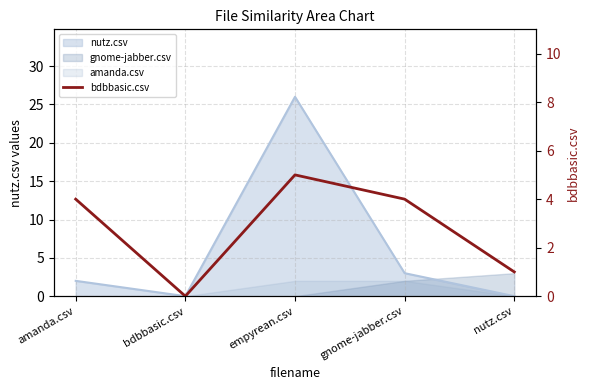

How many values are above zero?

4